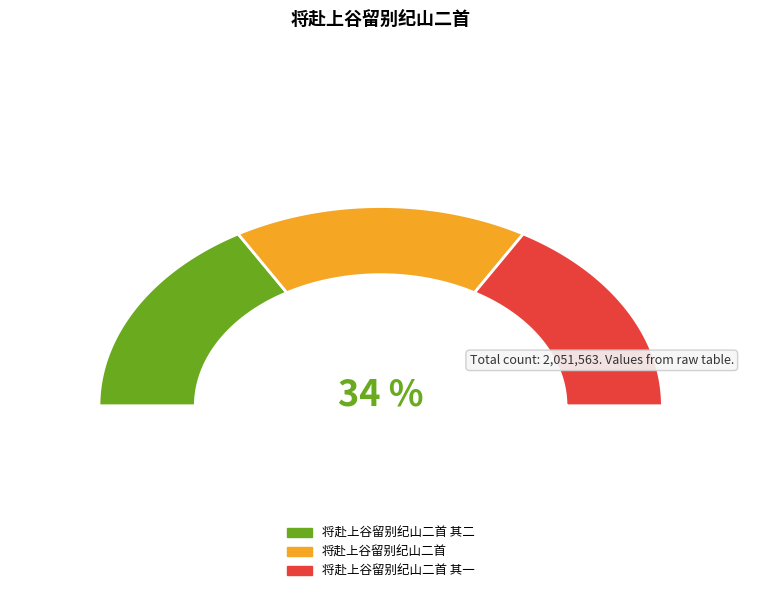

To the nearest percent, what is the difference between the largest and smallest slice percentages?

1%